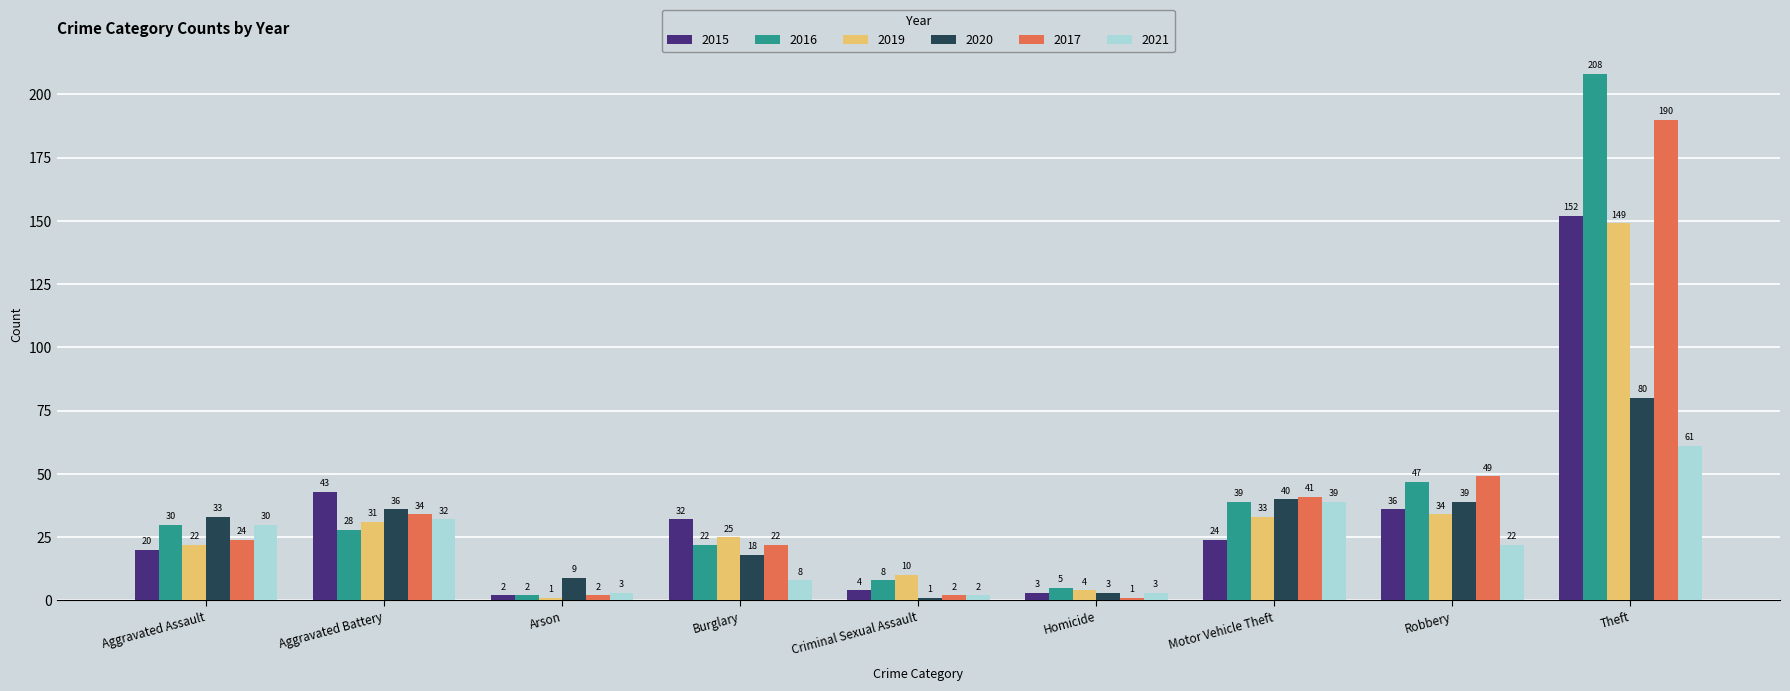

What is the maximum value shown in the chart?

208